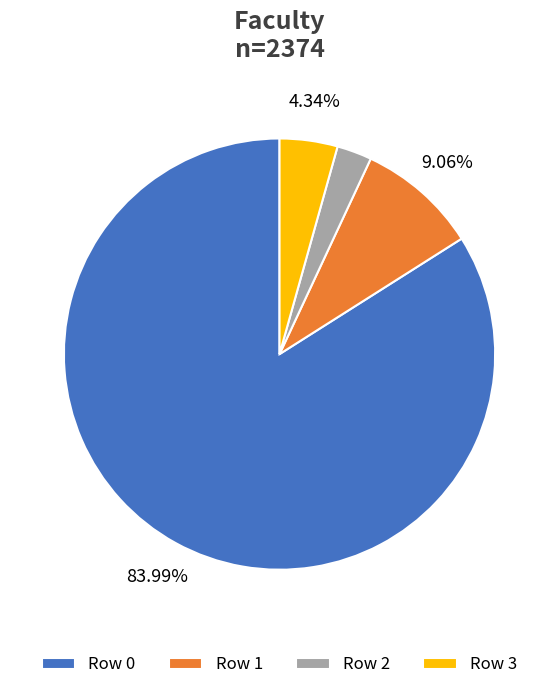

Is the sum of Row 2 and Row 1 greater than half?

No